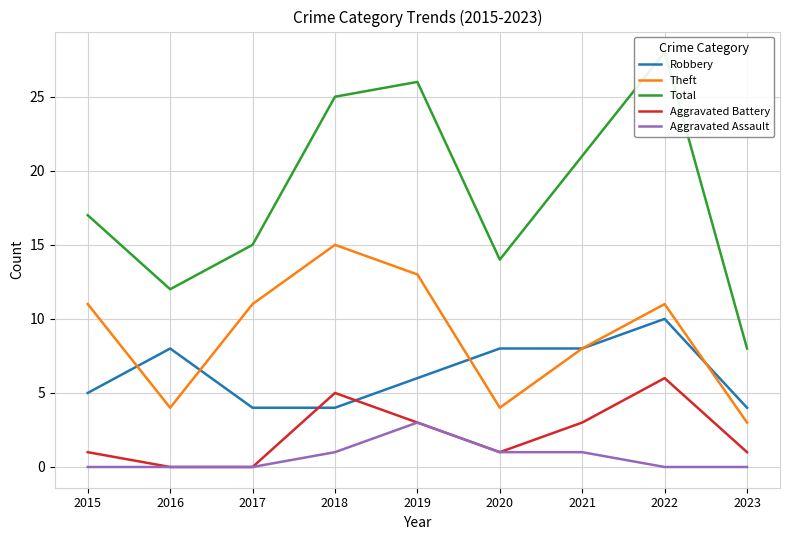

Does the chart have visible grid lines?

Yes